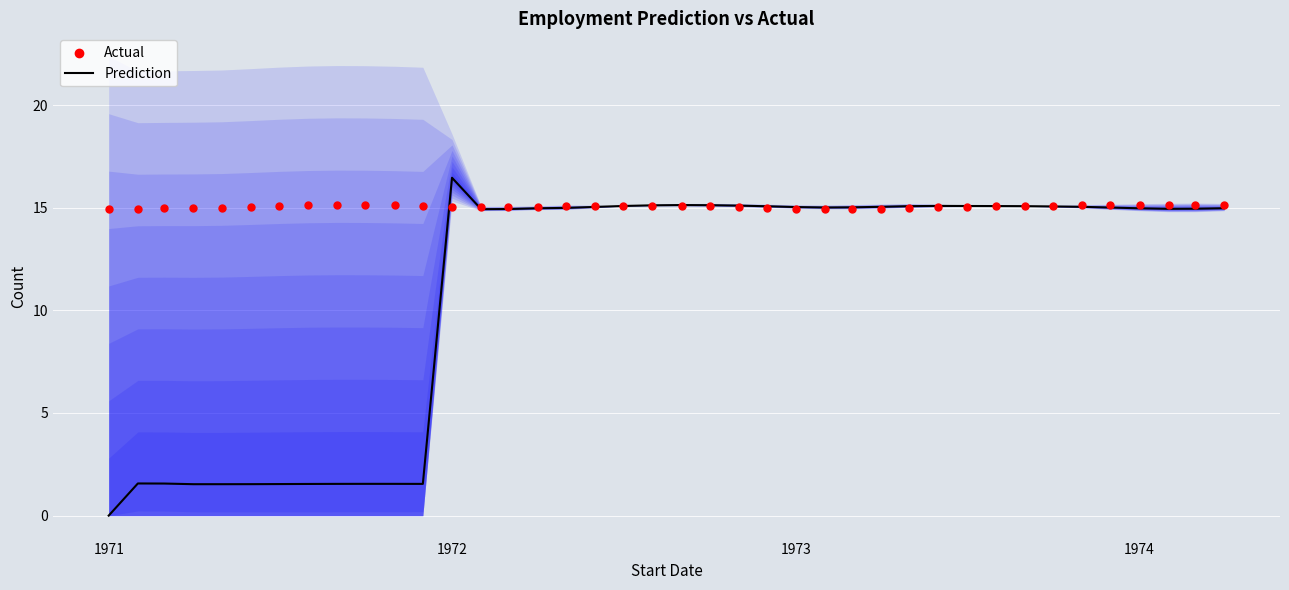

What are all the series names shown in the legend?

Prediction, Actual